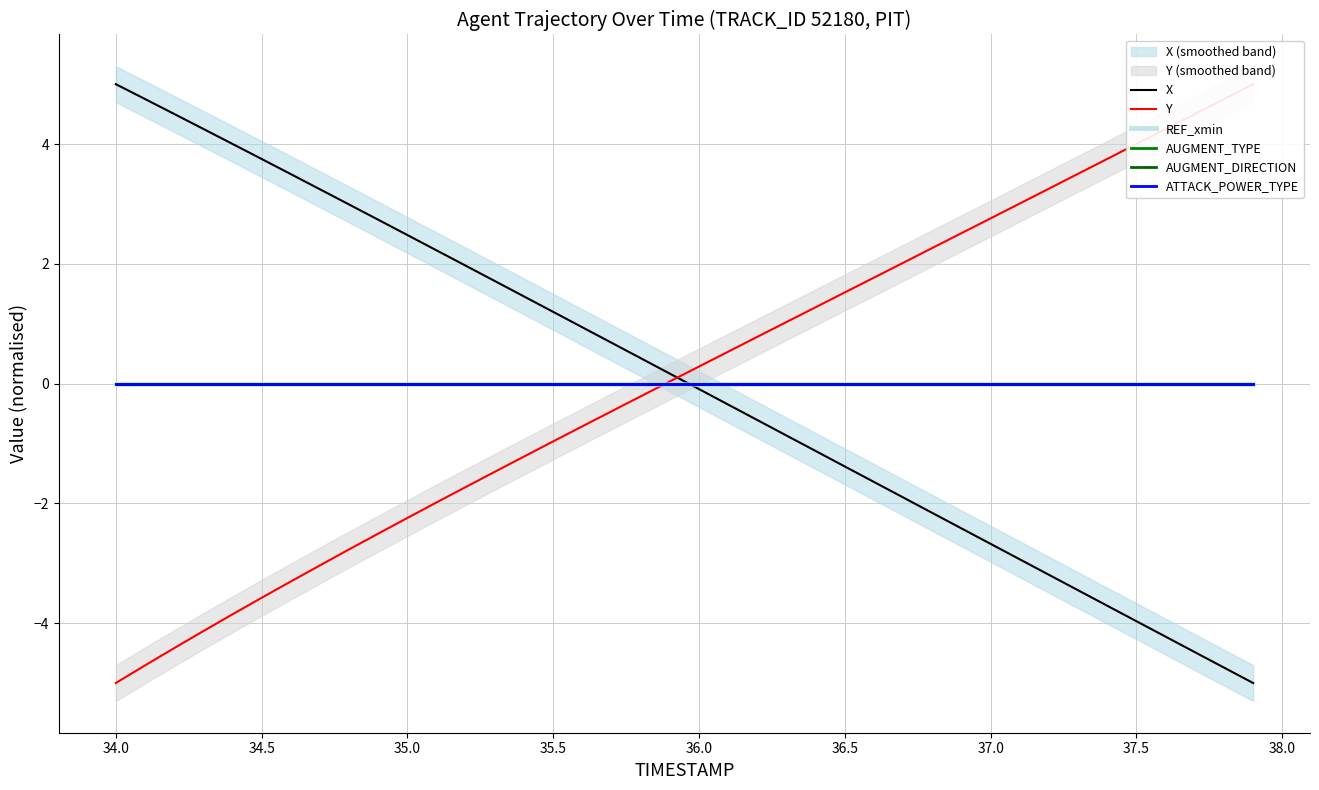

What is the difference between the maximum and minimum values in the Y series?

10.0